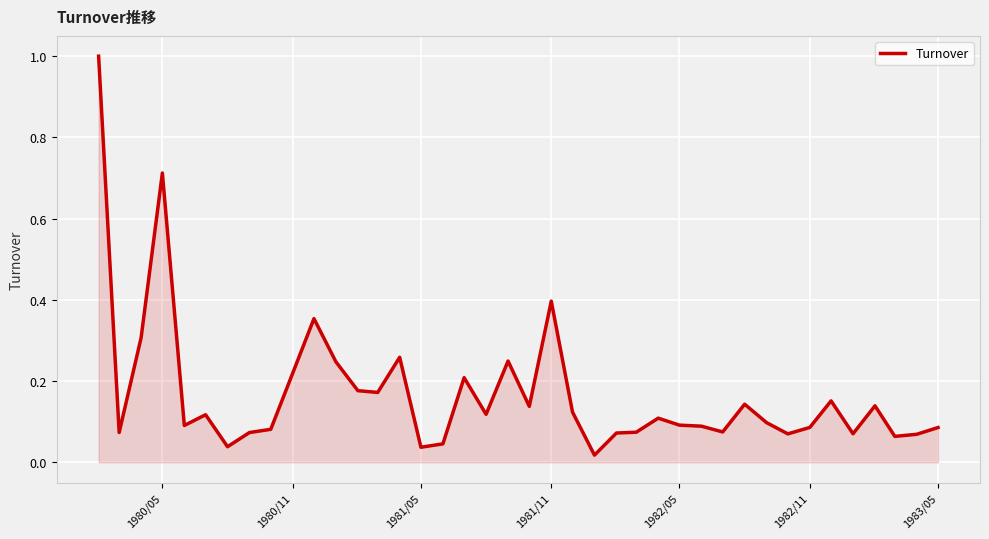

What is the difference between the maximum and minimum values?

1.0